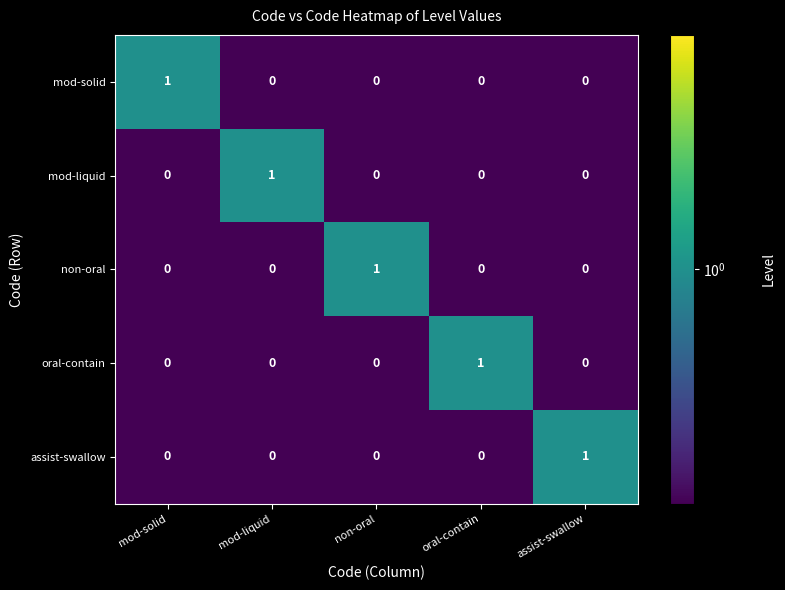

Is it true that mod-liquid equals 1 at mod-liquid?

True